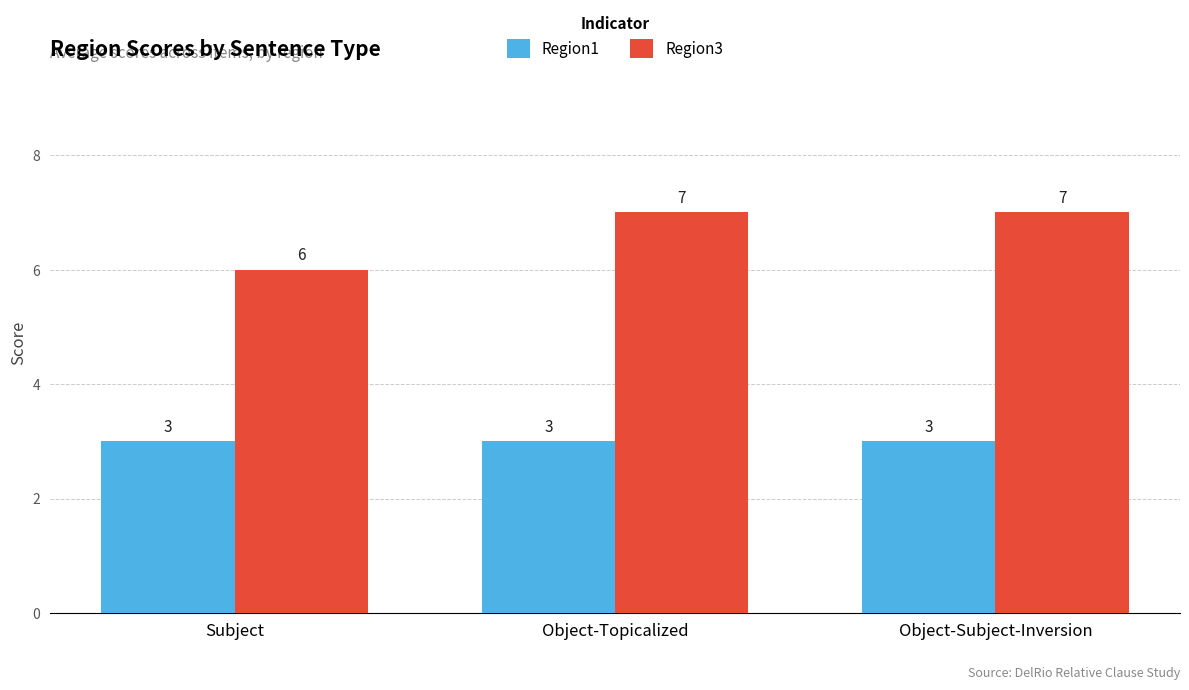

What are all the series names shown in the legend?

Region1, Region3